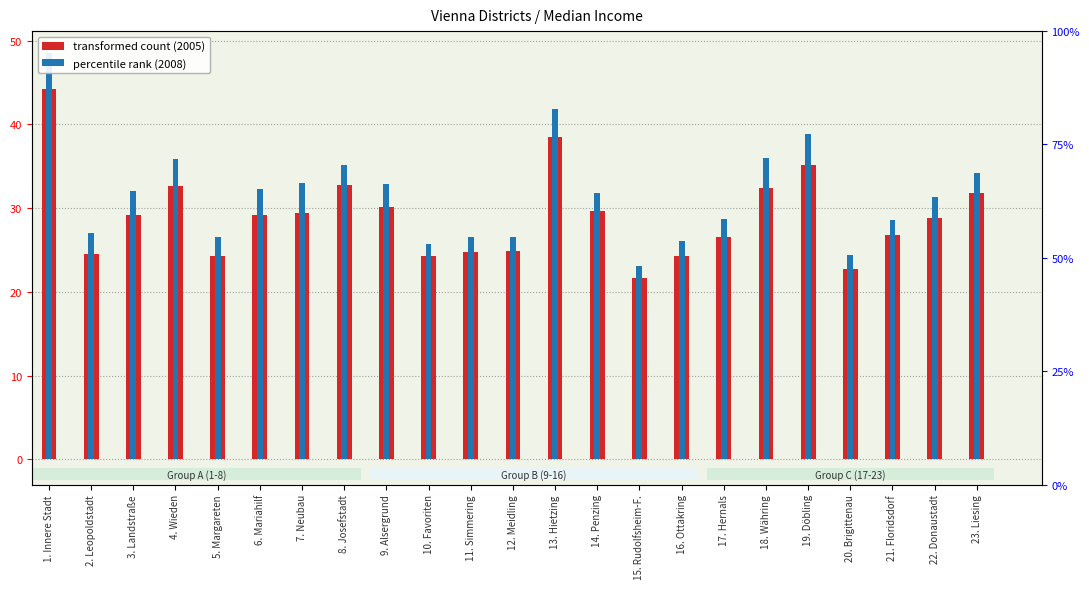

What is the difference between the maximum and minimum values in the 2005 series?

22.5